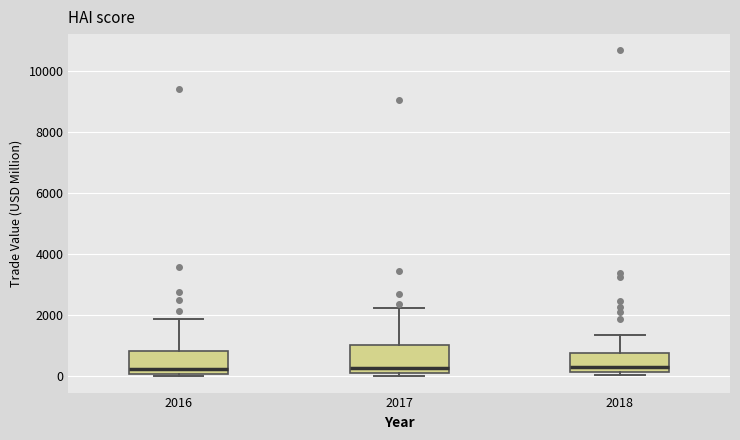

Reading left to right, transcribe this box plot: for each box, give where its median line is, the range the box spans, and where its two whiskers end, as read against the y-axis. The values are not printed on the chart, so give them approximately, as read against the axis.

2016: median 200, box 0 to 800, whiskers 0 (just below the box's lower edge) to 1800
2017: median 200 (just above the box's lower edge), box 200 to 1000, whiskers 0 to 2200
2018: median 400, box 200 to 800, whiskers 0 to 1400